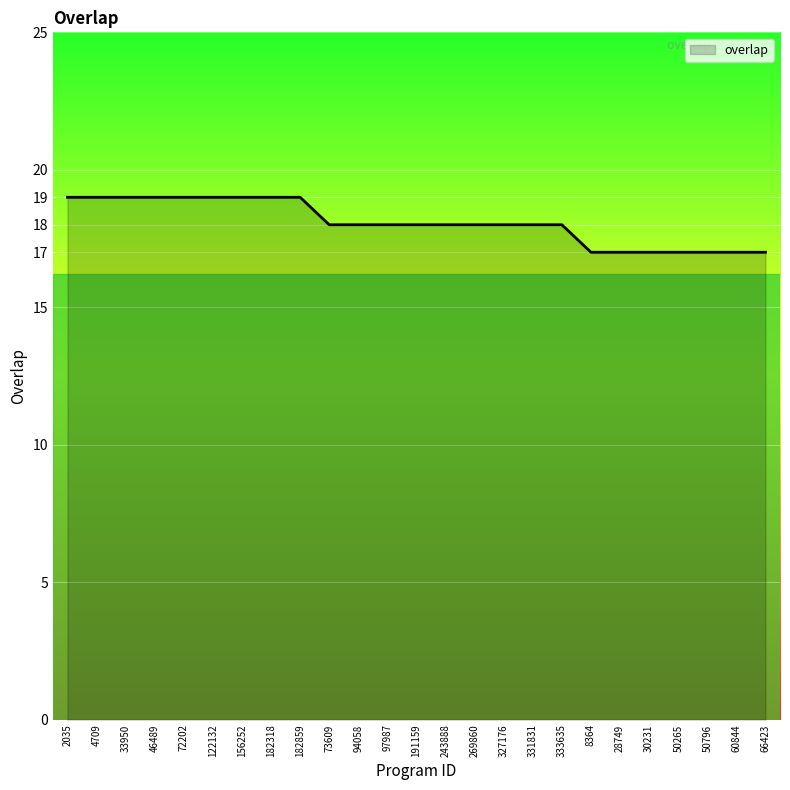

What position from the left is 4709?

2